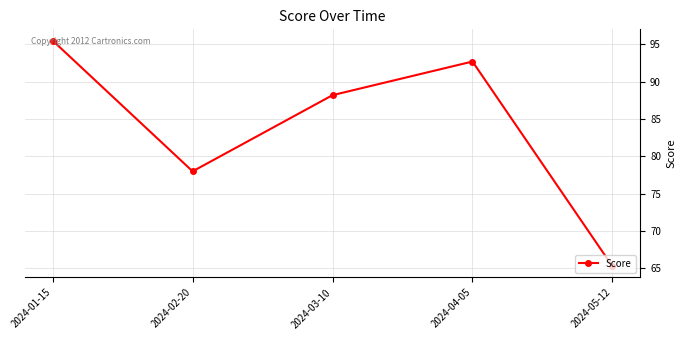

Rank the categories by value from highest to lowest.

2024-01-15, 2024-04-05, 2024-03-10, 2024-02-20, 2024-05-12